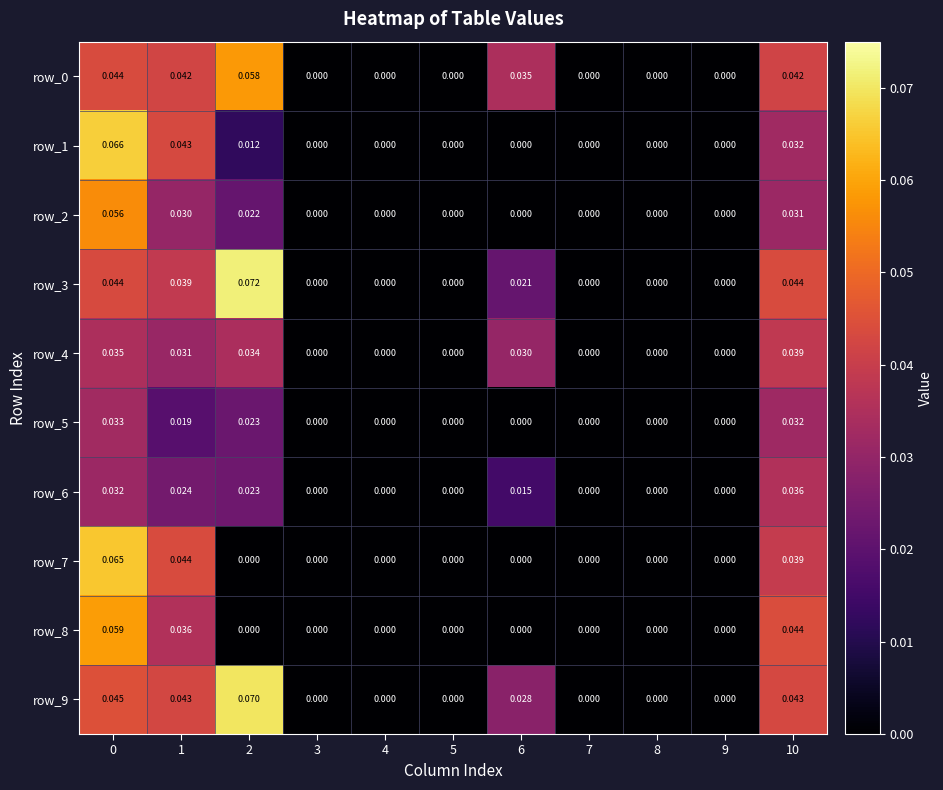

True or false: row_2 has a value of 0.0 at 10.

True